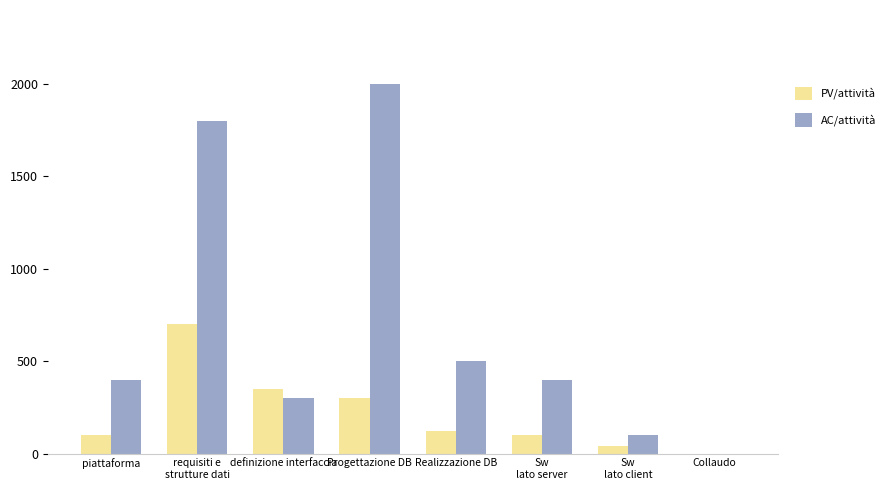

At which category does the chart reach its peak across all series?

Progettazione DB